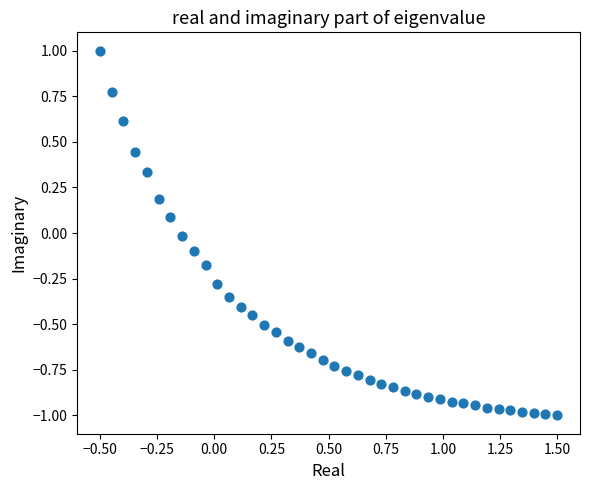

What is the range of Y values (max minus min)?

2.0